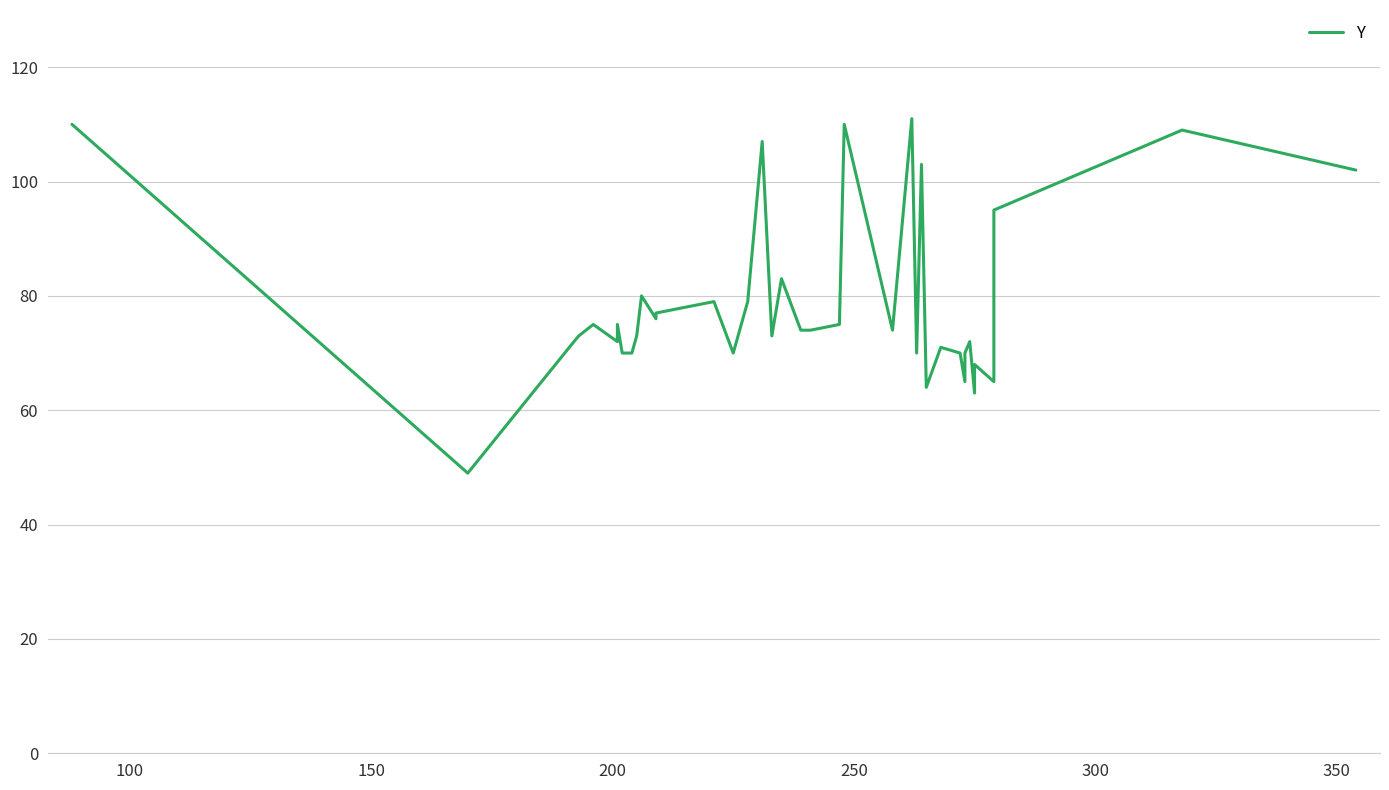

Count the number of data series in this chart.

1